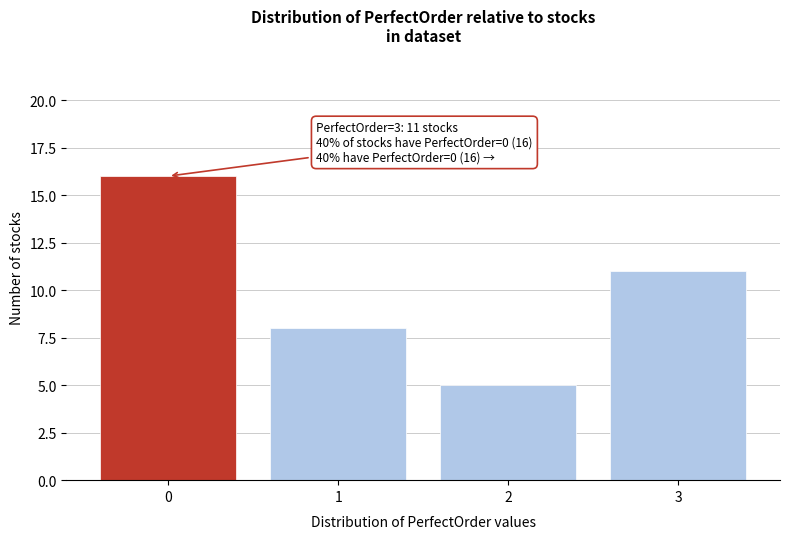

Over which range of the x-axis is the bar tallest?

-0.5 to 0.5